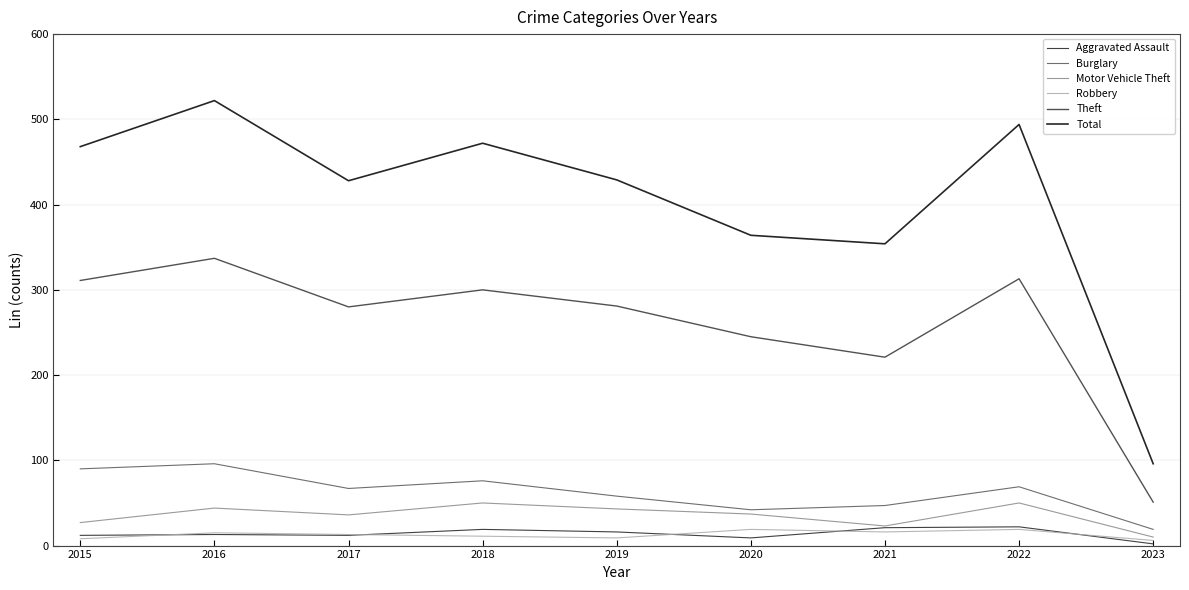

Rank the series by their maximum value, from lowest to highest.

Robbery, Aggravated Assault, Motor Vehicle Theft, Burglary, Theft, Total